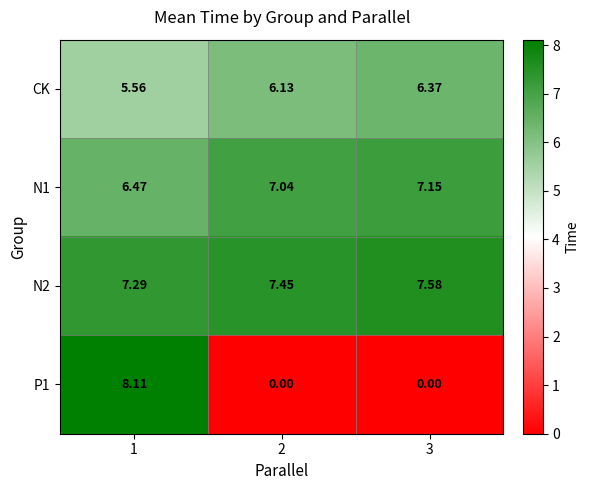

Between 2 and 3, which series saw the biggest shift?

CK